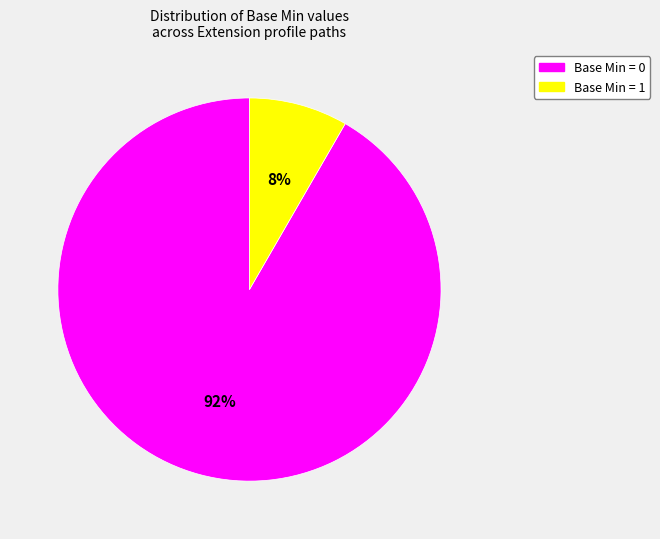

How many slices are in this pie chart?

2